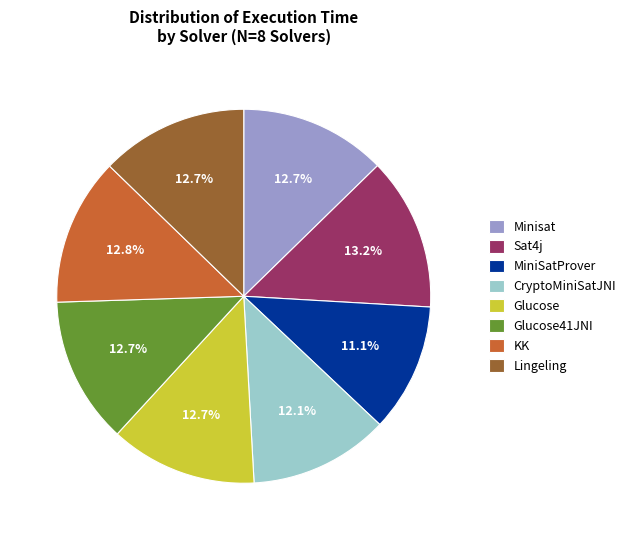

To the nearest percent, what percentage of the pie is Glucose41JNI?

13%